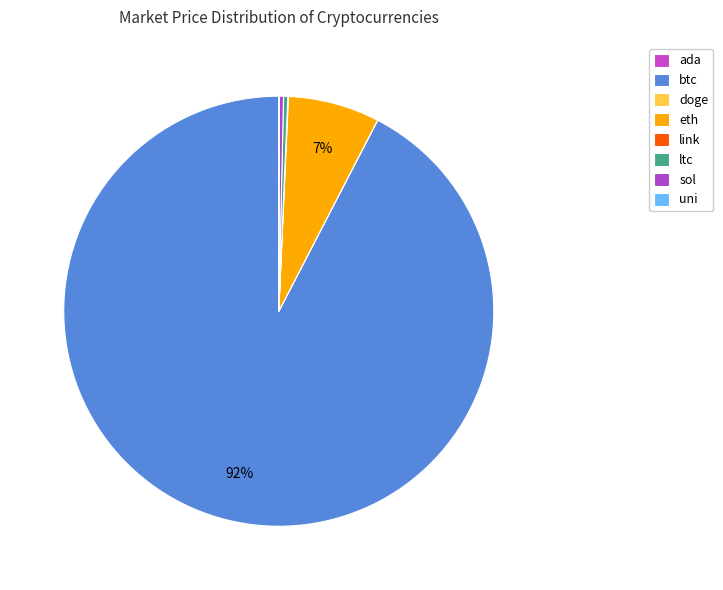

Does any single category account for the majority?

Yes